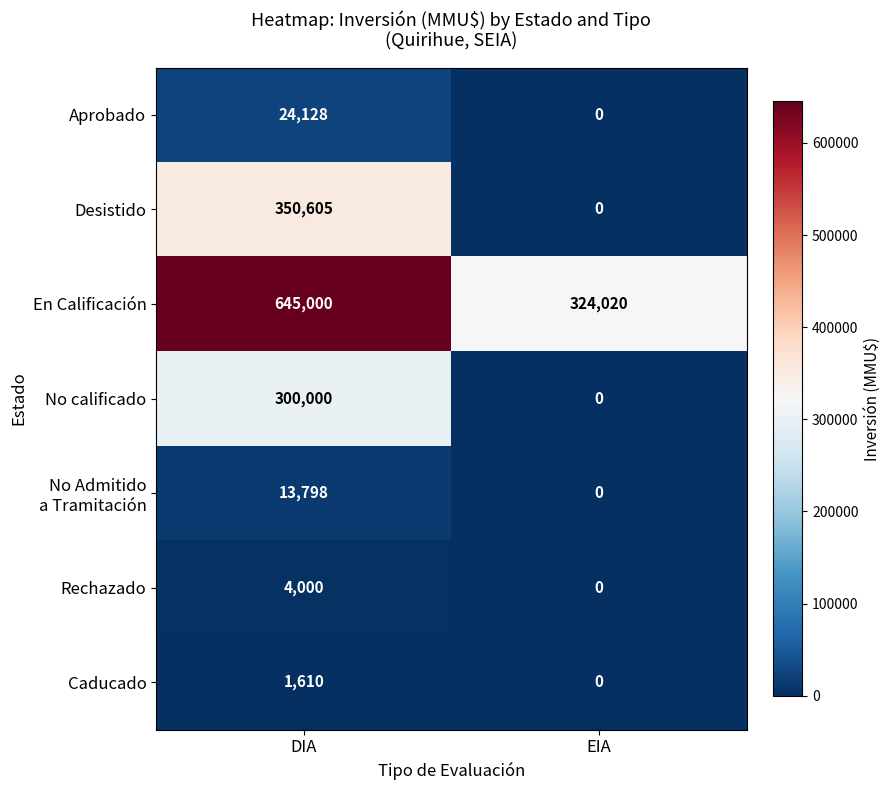

What is the spread (max minus min) of values at EIA?

324020